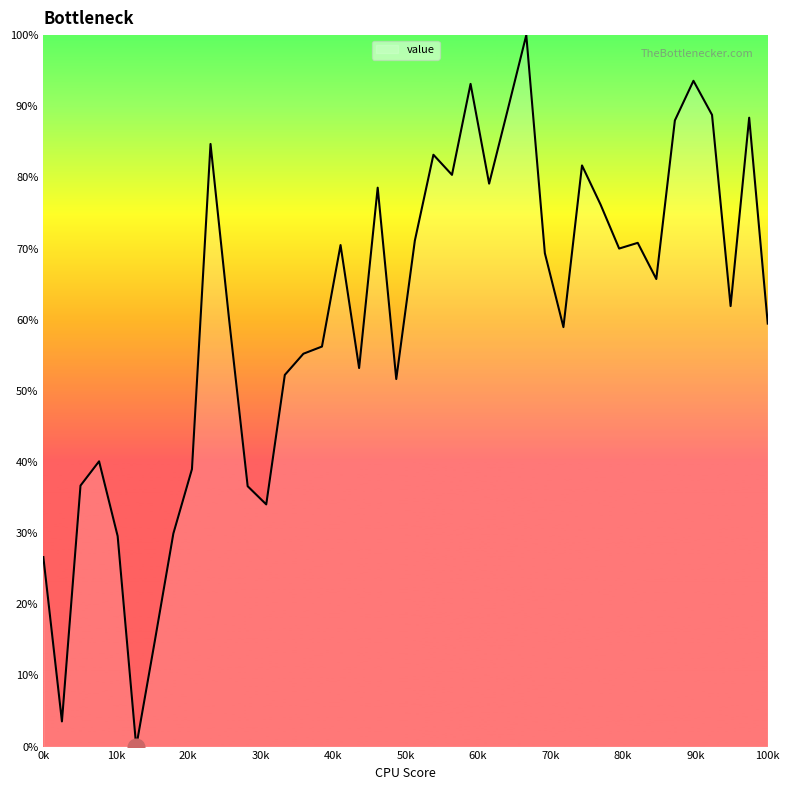

How many values are above zero?

39